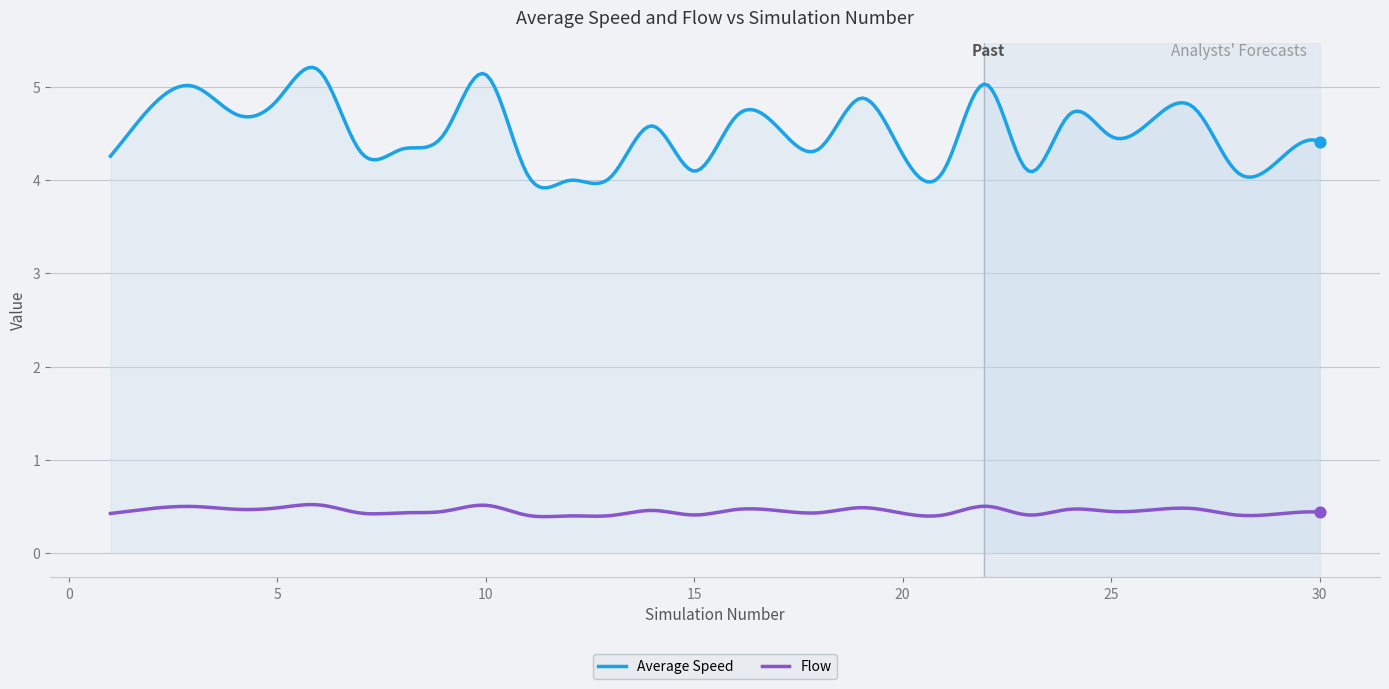

What are all the series names shown in the legend?

Average Speed, Flow